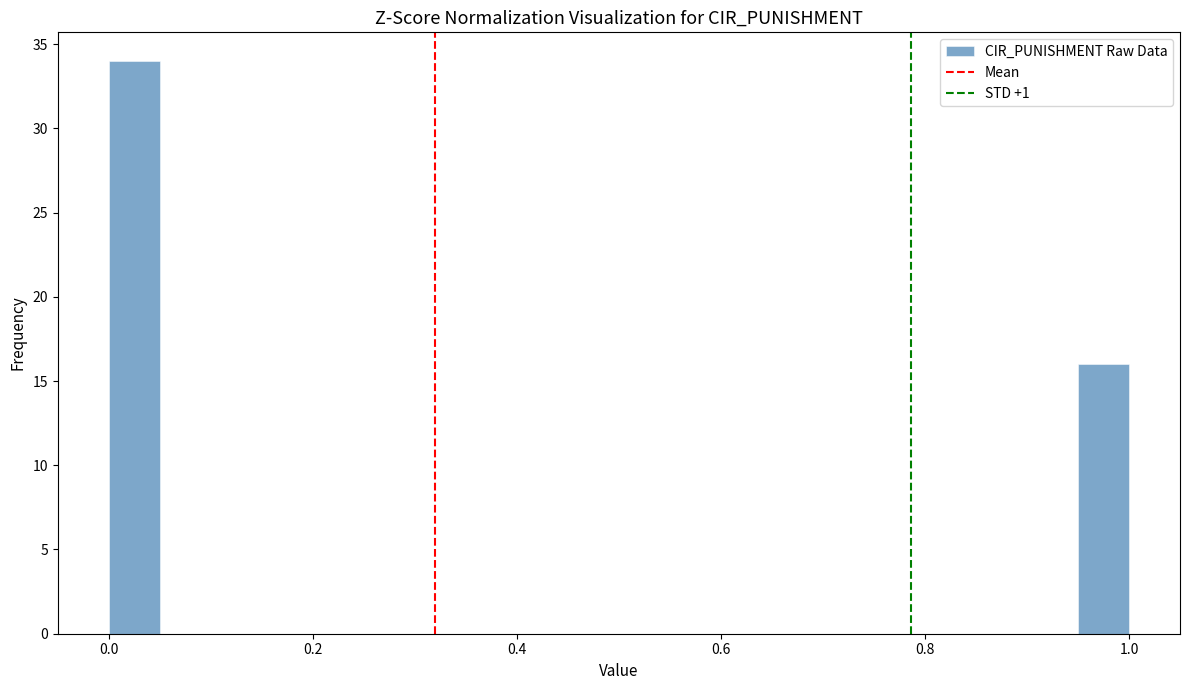

Read against the x-axis, roughly where is the centre of the tallest bar?

0.02